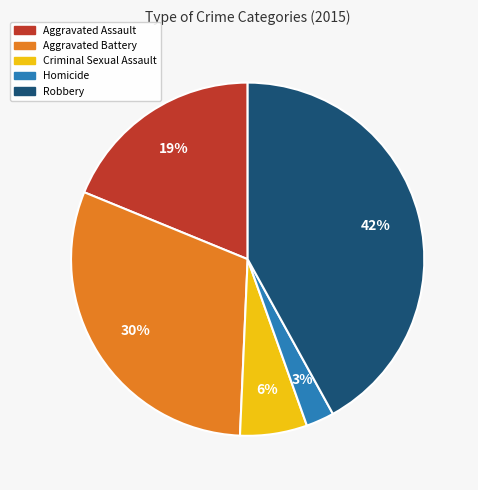

What is the smallest slice in the pie chart?

Homicide